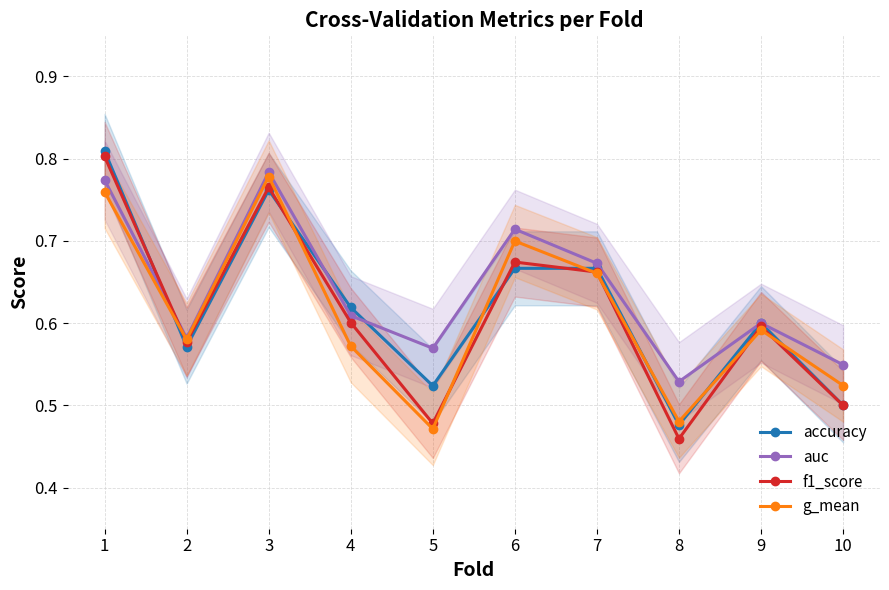

Is it true that f1_score equals 0.6 at 8?

False